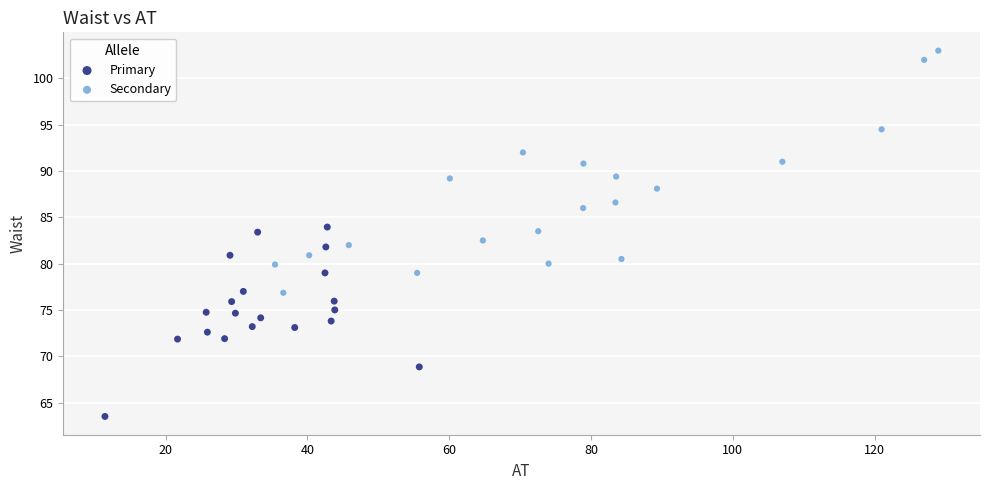

Which series reaches the maximum Y coordinate?

Secondary